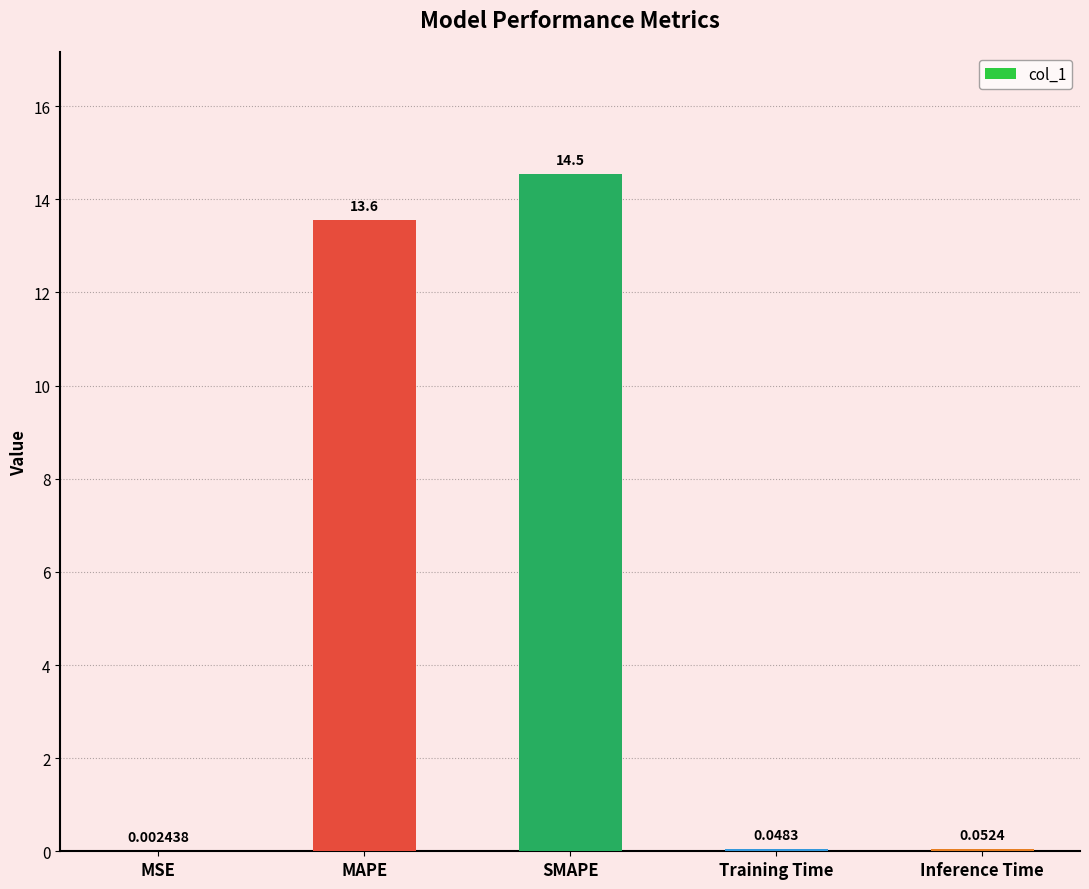

Where is the data nearest to the value 7?

MAPE